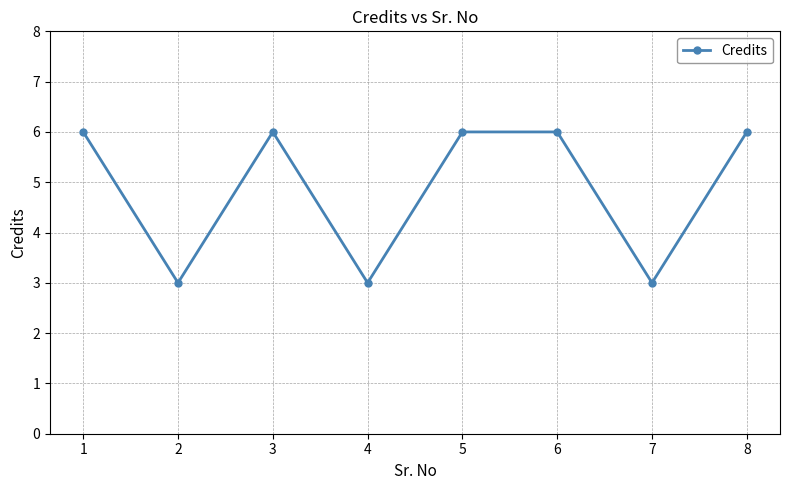

How many lines are shown in the chart?

1